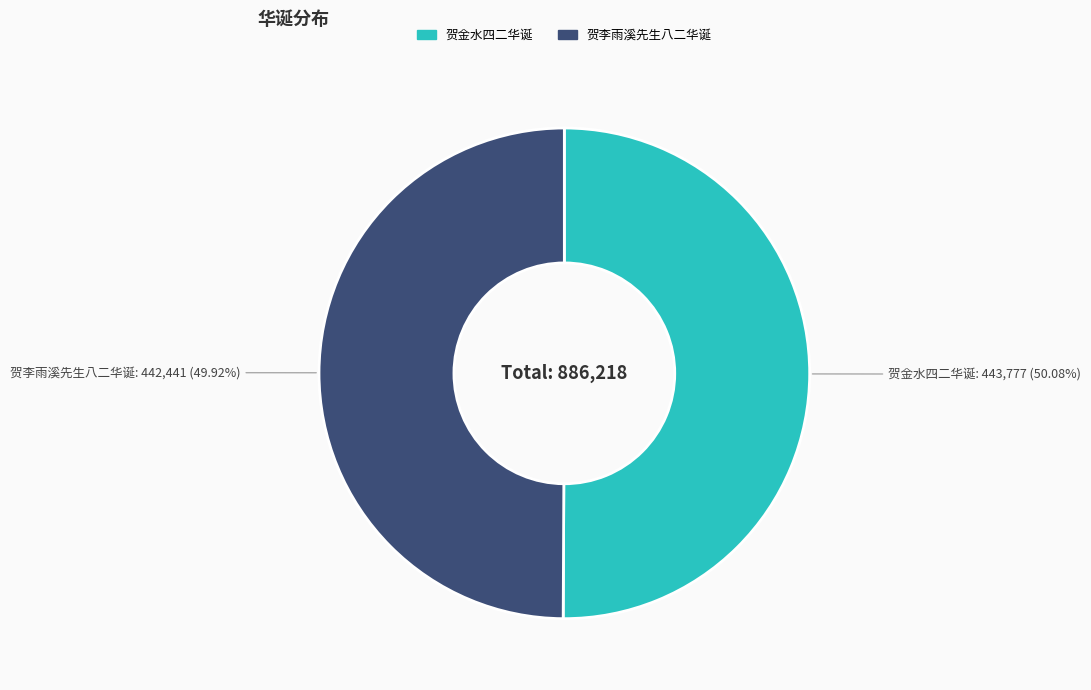

How many segments does this pie chart have?

2